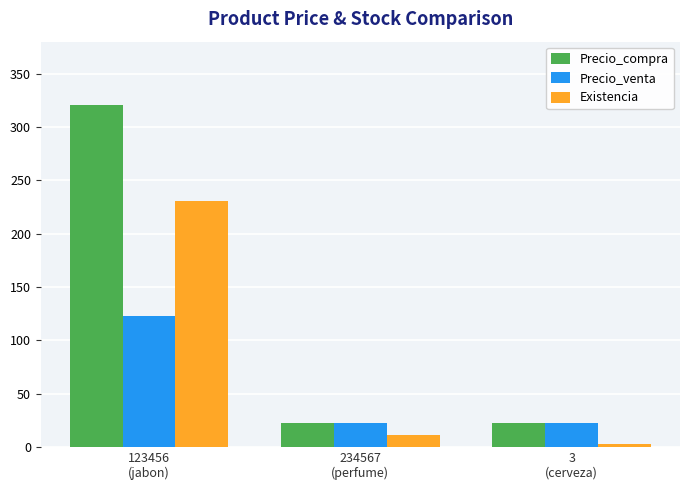

What is the difference between the Existencia values at 3
(cerveza) and 234567
(perfume)?

8.0